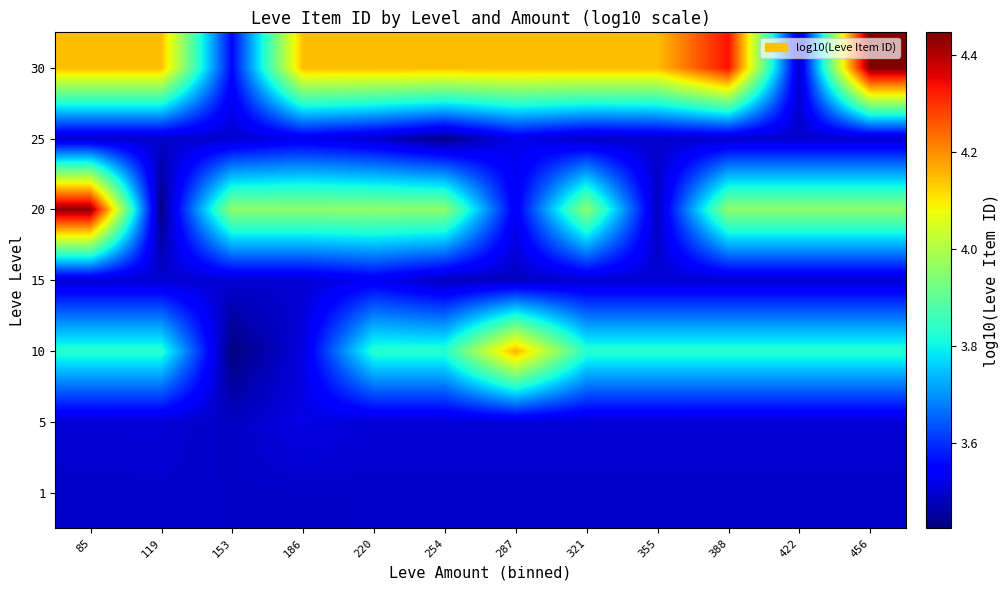

At how many categories does at least one series exceed 3?

12